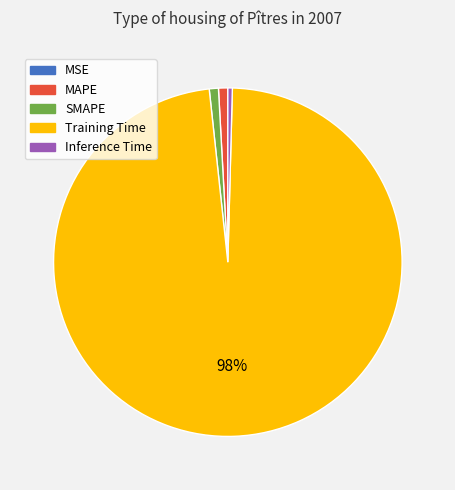

To the nearest percent, what is the combined percentage of Training Time and Inference Time?

98%